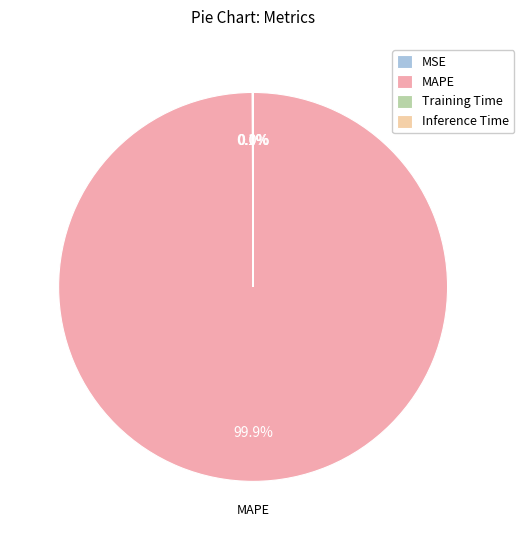

What portion of the pie excludes MAPE?

0.1%